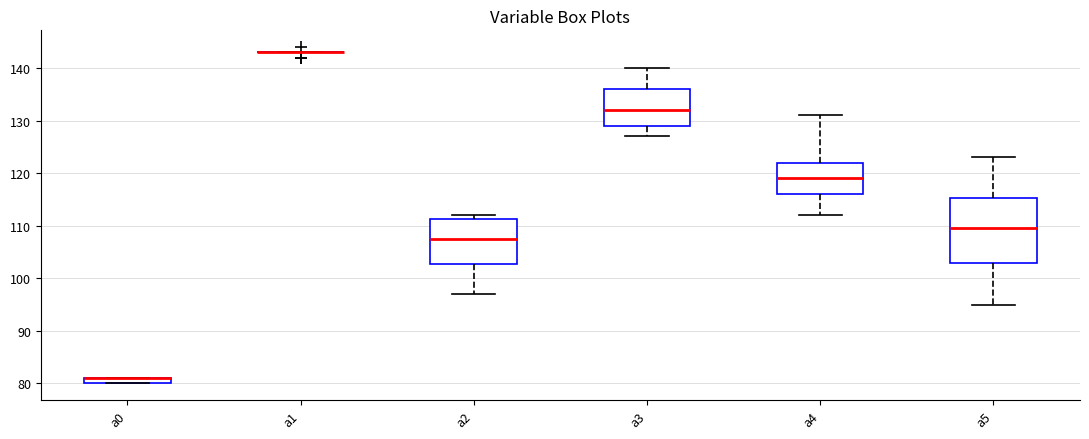

Where does the median line of the box for a3 sit on the y-axis? The values are not printed on the chart, so give them approximately, as read against the axis.

132